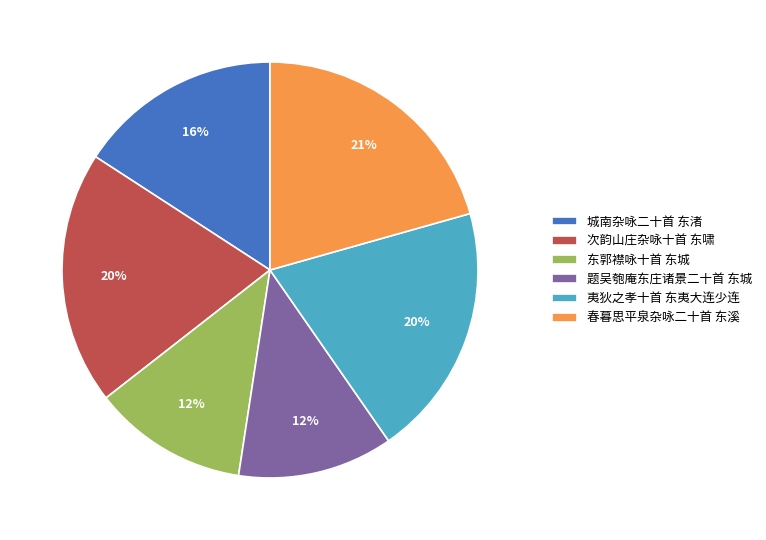

To the nearest percent, what portion does 城南杂咏二十首 东渚 represent?

16%